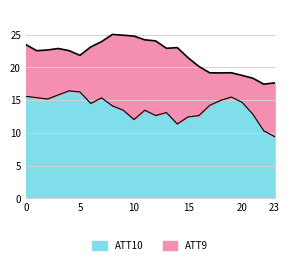

Rank the series at 4 from lowest to highest value.

ATT10, ATT9